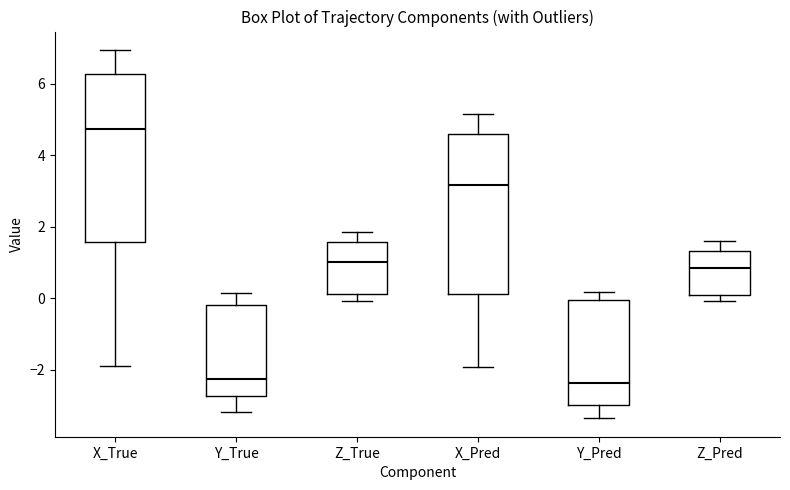

Where does the median line of the box for Y_Pred sit on the y-axis? The values are not printed on the chart, so give them approximately, as read against the axis.

-2.4